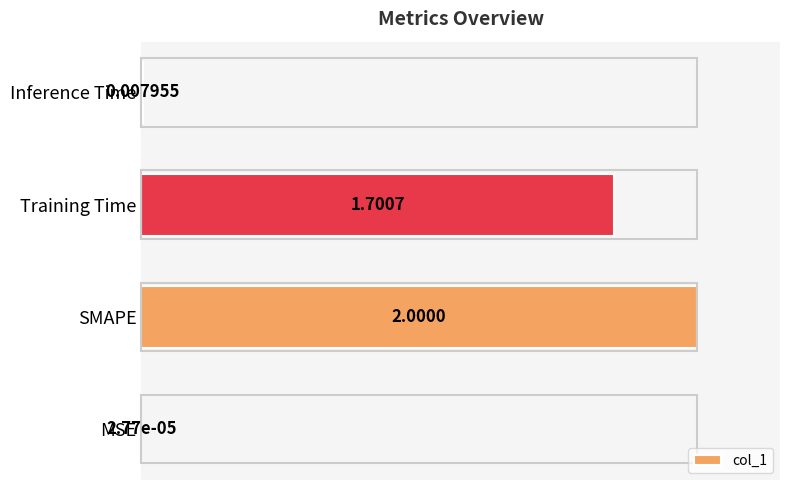

What is the sum of all values?

1.9